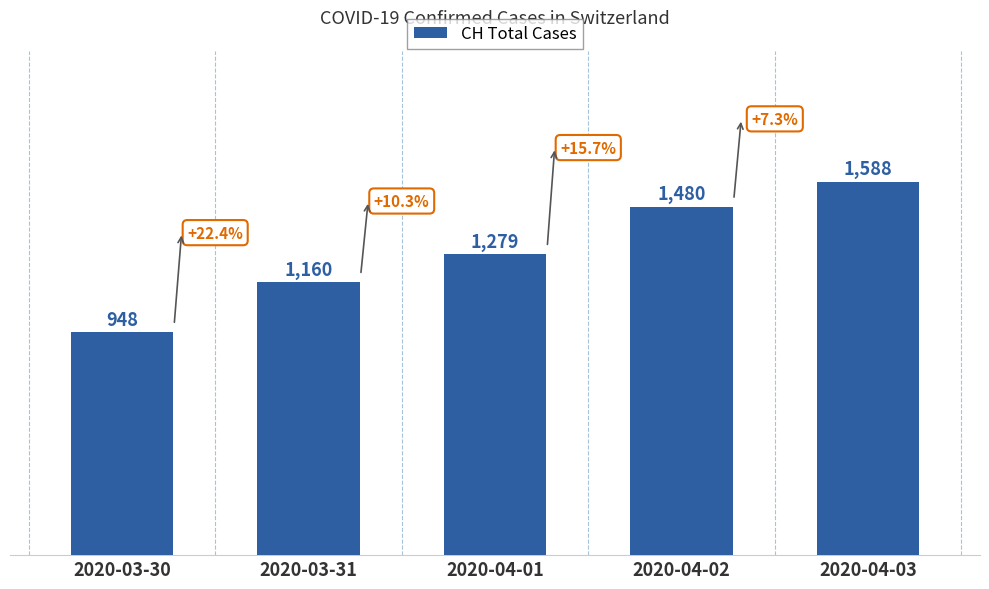

What is the change in value from 2020-04-02 to 2020-04-03?

+108